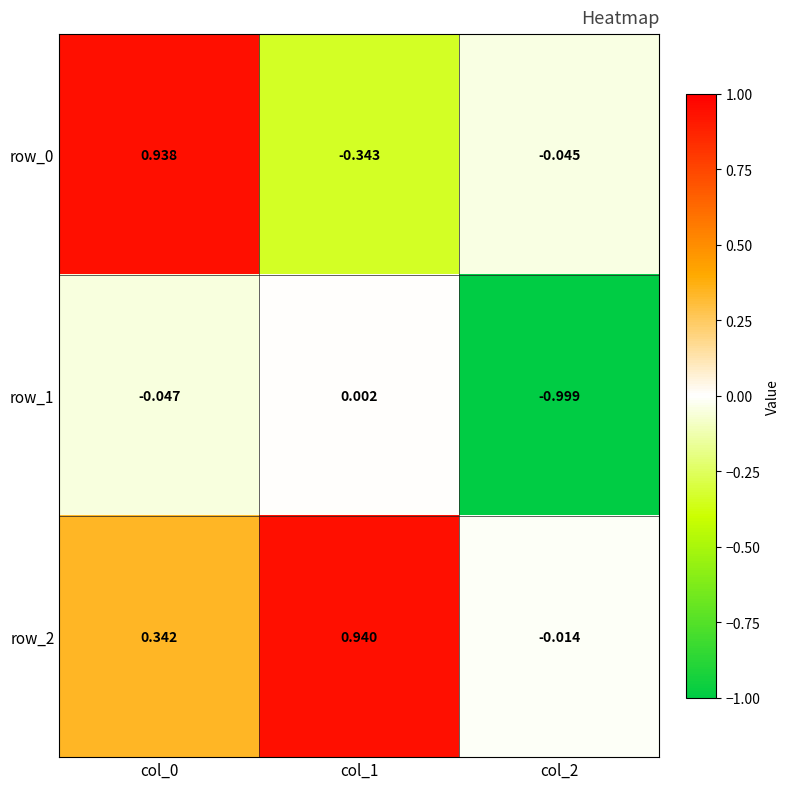

Is the value of row_0 at col_2 greater than the value of row_1 at col_0?

Yes